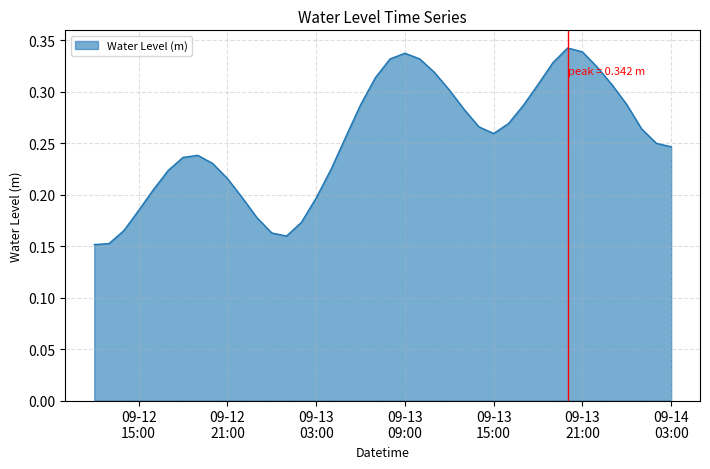

At which category does the data reach its first local peak?

2024-09-12 19:00:00